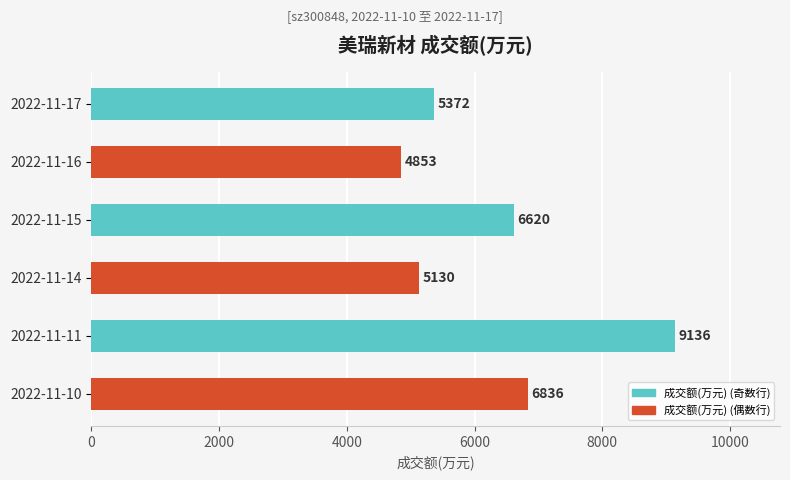

At which category does the chart reach its peak across all series?

2022-11-11